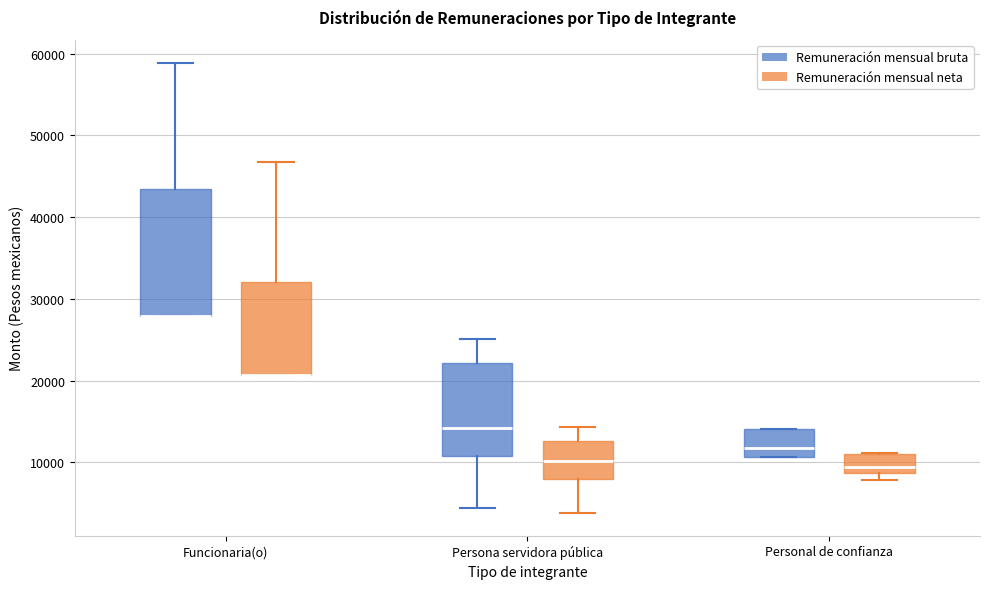

Reading left to right, transcribe this box plot: for each box, give where its median line is, the range the box spans, and where its two whiskers end, as read against the y-axis. The values are not printed on the chart, so give them approximately, as read against the axis.

Funcionaria(o) (Remuneración mensual bruta): median 28000 (drawn on the box's lower edge), box 28000 to 43000, whiskers 28000 to 59000
Funcionaria(o) (Remuneración mensual neta): median 21000 (drawn on the box's lower edge), box 21000 to 32000, whiskers 21000 to 47000
Persona servidora pública (Remuneración mensual bruta): median 14000, box 11000 to 22000, whiskers 4000 to 25000
Persona servidora pública (Remuneración mensual neta): median 10000, box 8000 to 13000, whiskers 4000 to 14000
Personal de confianza (Remuneración mensual bruta): median 12000, box 11000 to 14000, whiskers 11000 to 14000
Personal de confianza (Remuneración mensual neta): median 9000 (just above the box's lower edge), box 9000 to 11000, whiskers 8000 to 11000